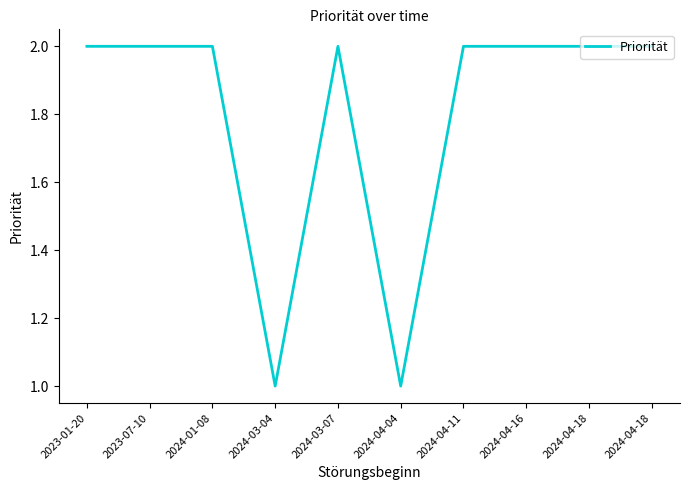

How many points are higher than both their immediate neighbors (excluding endpoints)?

1